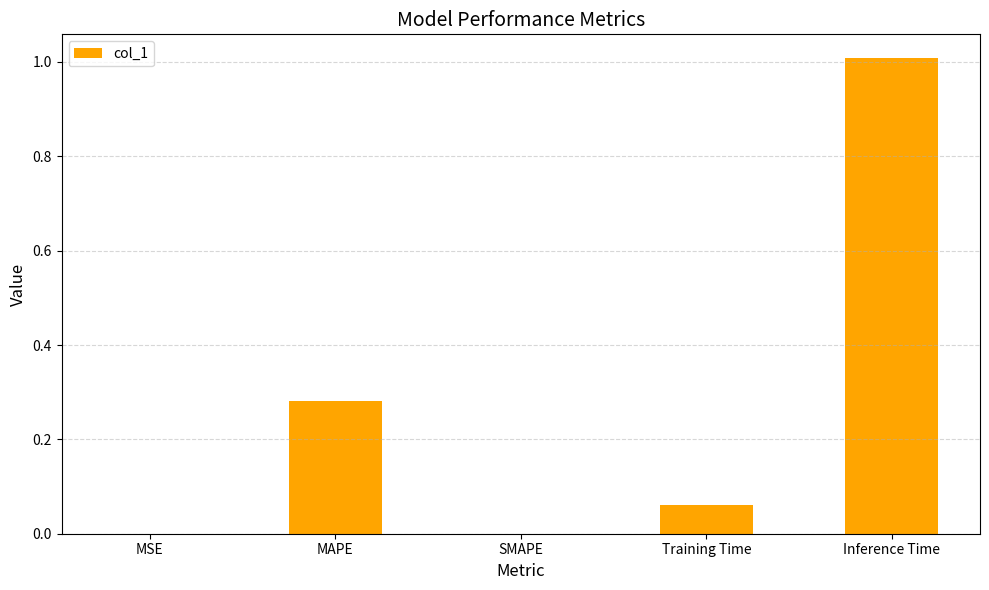

Are the bars horizontal?

No